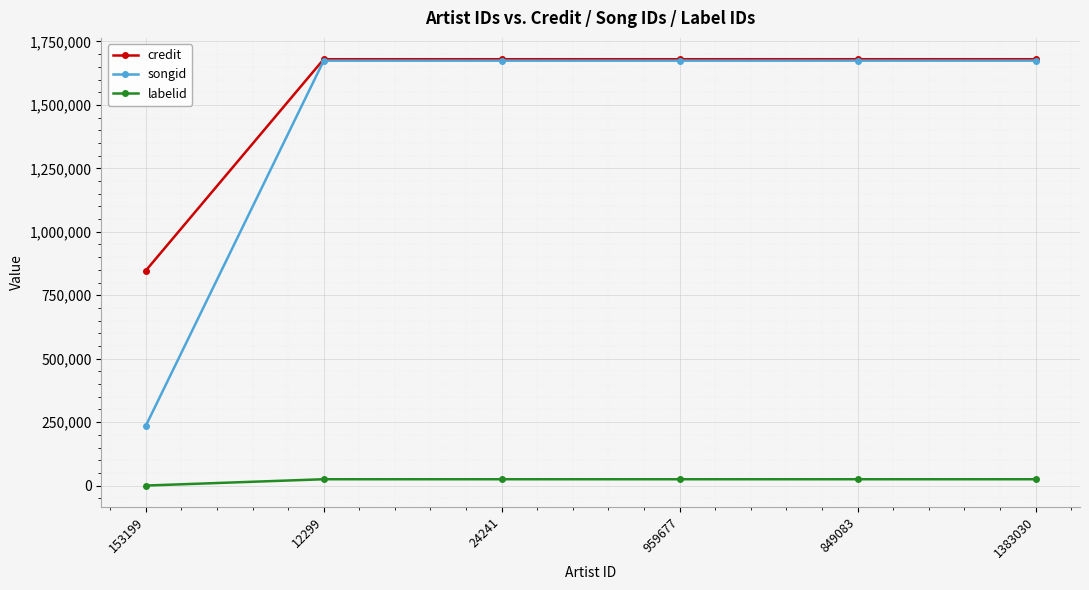

At which label does credit reach its minimum?

153199